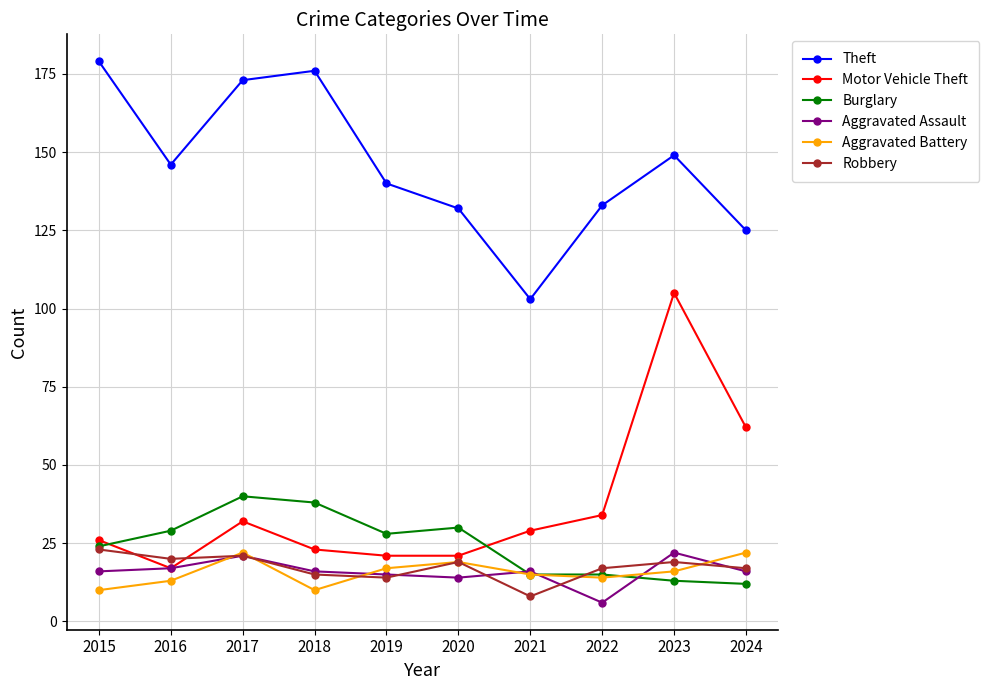

Is the value of Theft at 2020 greater than the value of Aggravated Battery at 2020?

Yes